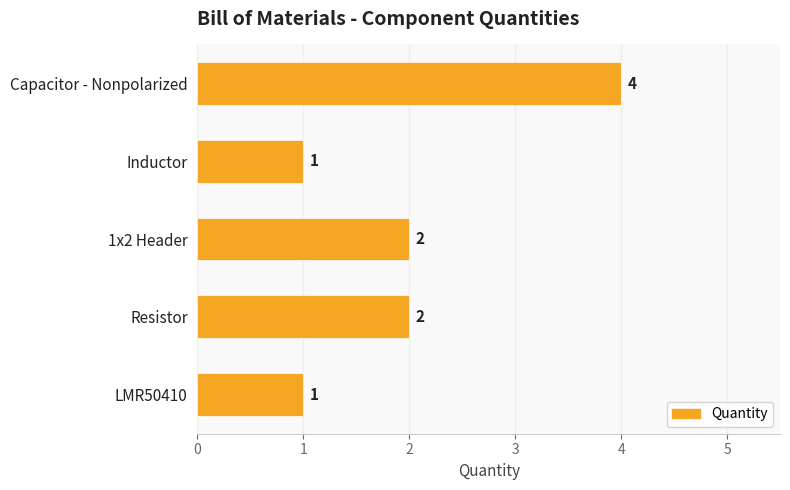

Between Resistor and LMR50410, which is larger?

Resistor